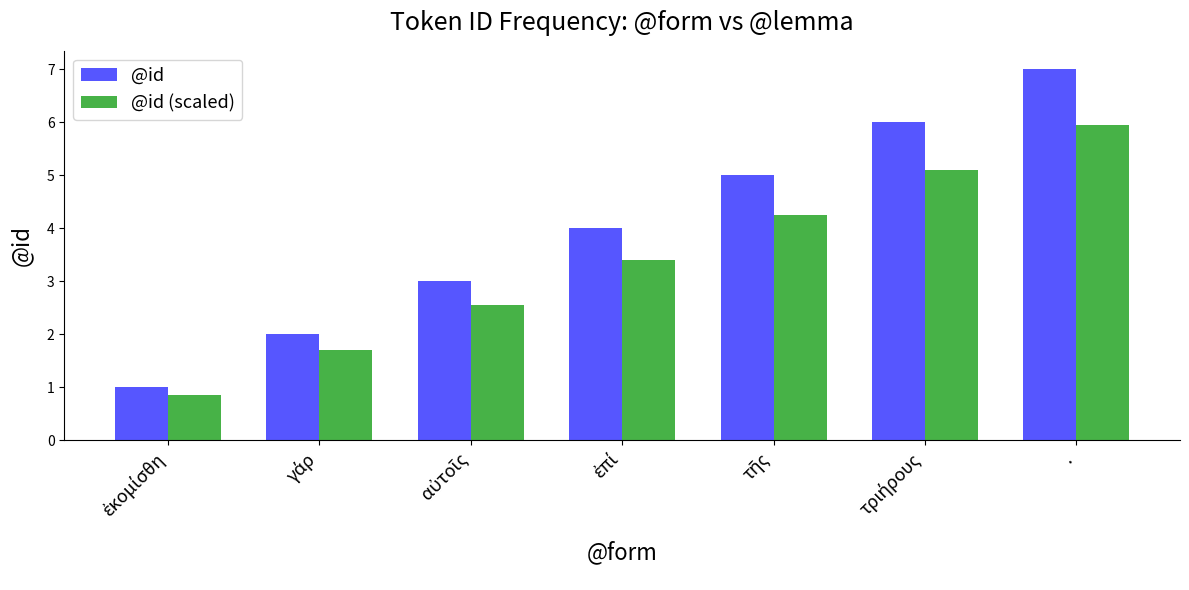

Which series has the widest spread of values?

@id